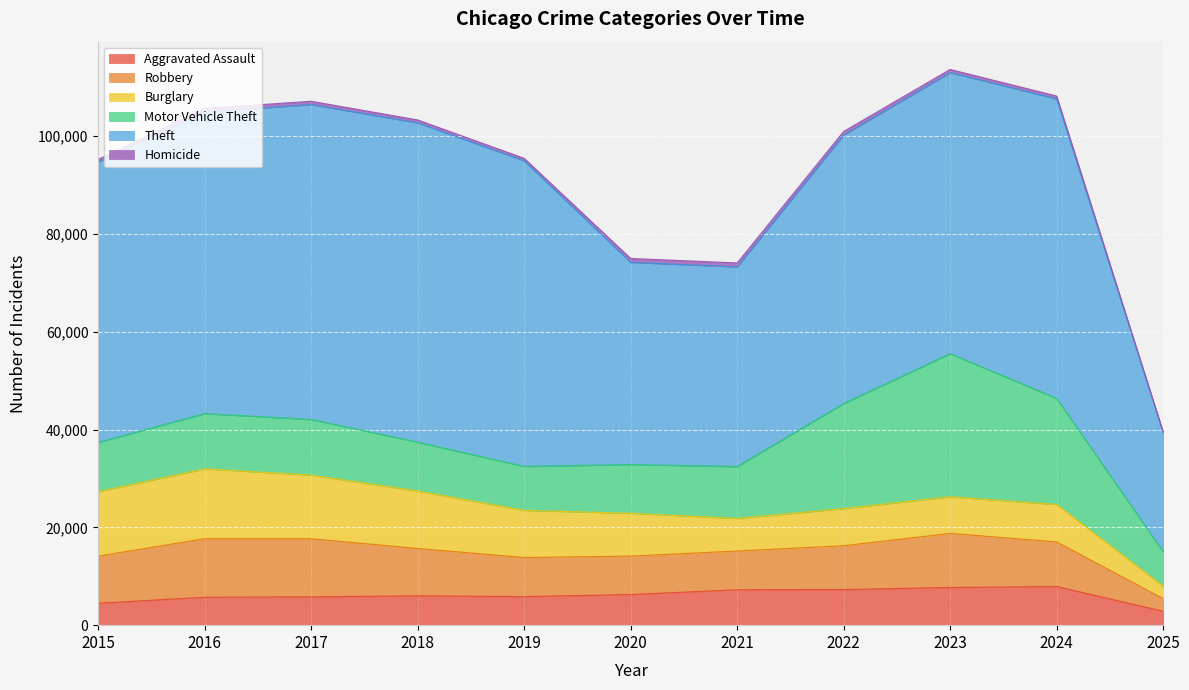

What is the difference between the second highest and second lowest values in the Theft series?

23566